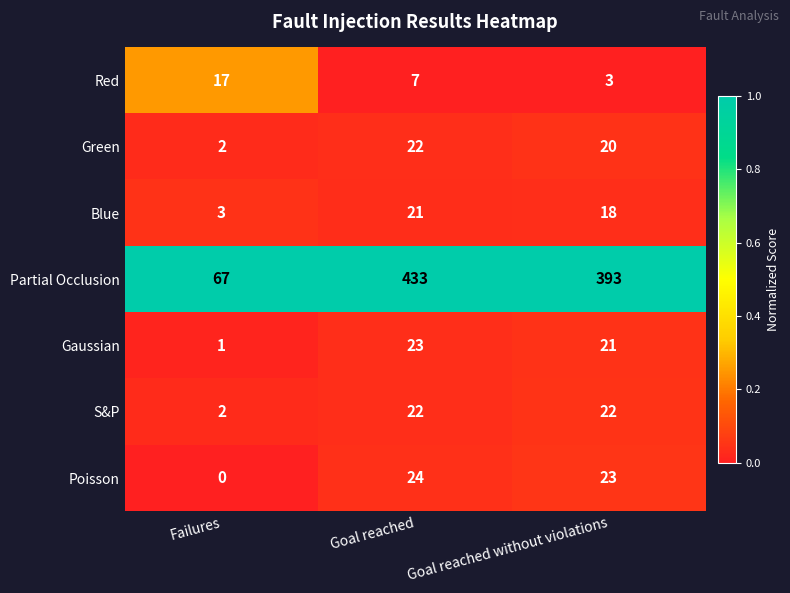

What is the difference between the maximum and minimum values in the Partial Occlusion series?

366